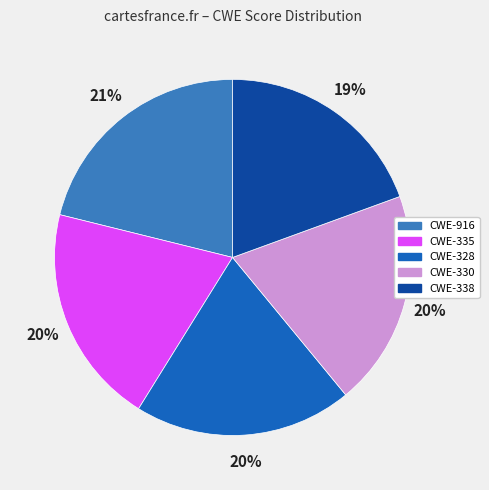

Which slice is the largest?

CWE-916